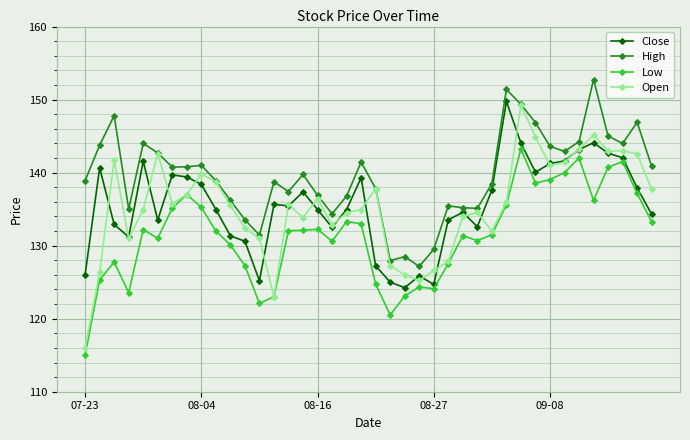

What is the value of the High point at the 25th from the left?

129.5